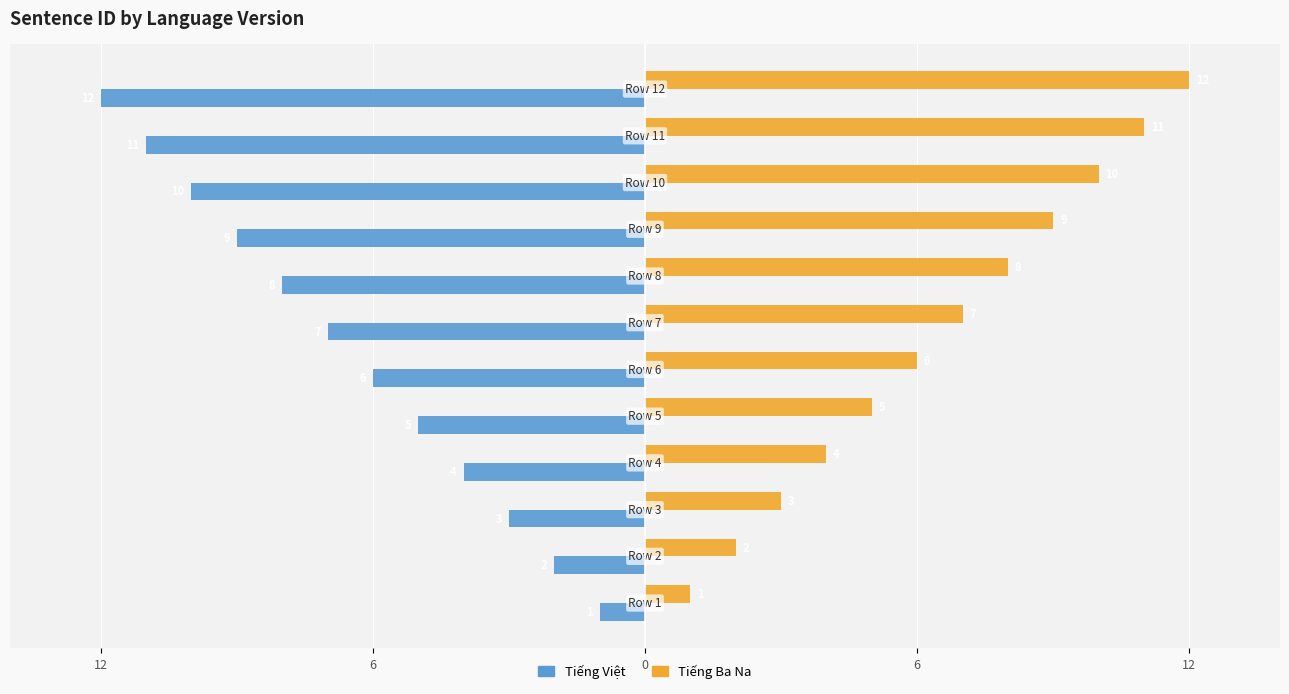

What are all the series names shown in the legend?

Tiếng Việt, Tiếng Ba Na